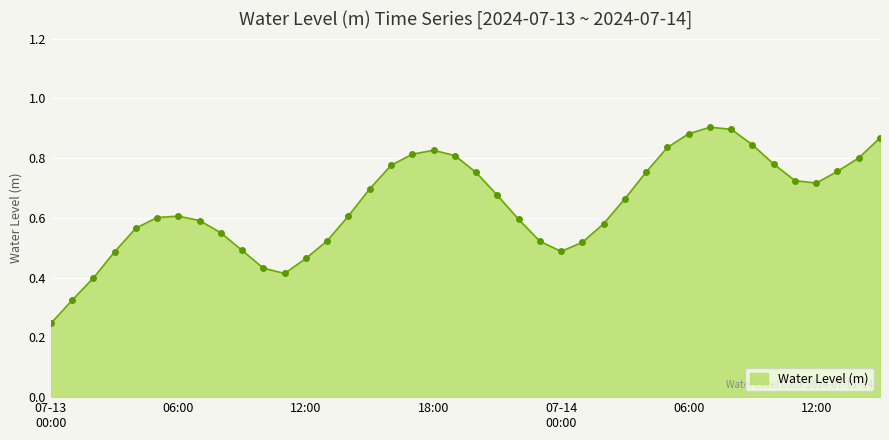

True or false: the data has more than 2 interior local peaks.

True